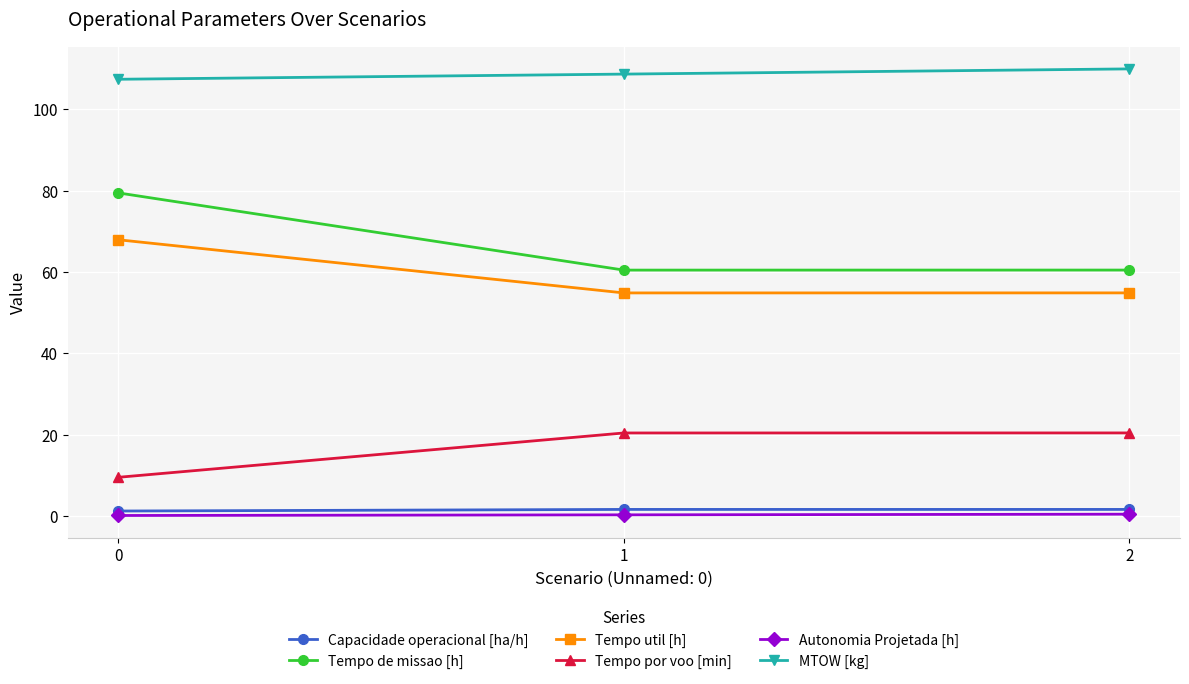

Which series has the largest range (max minus min)?

Tempo de missao [h]